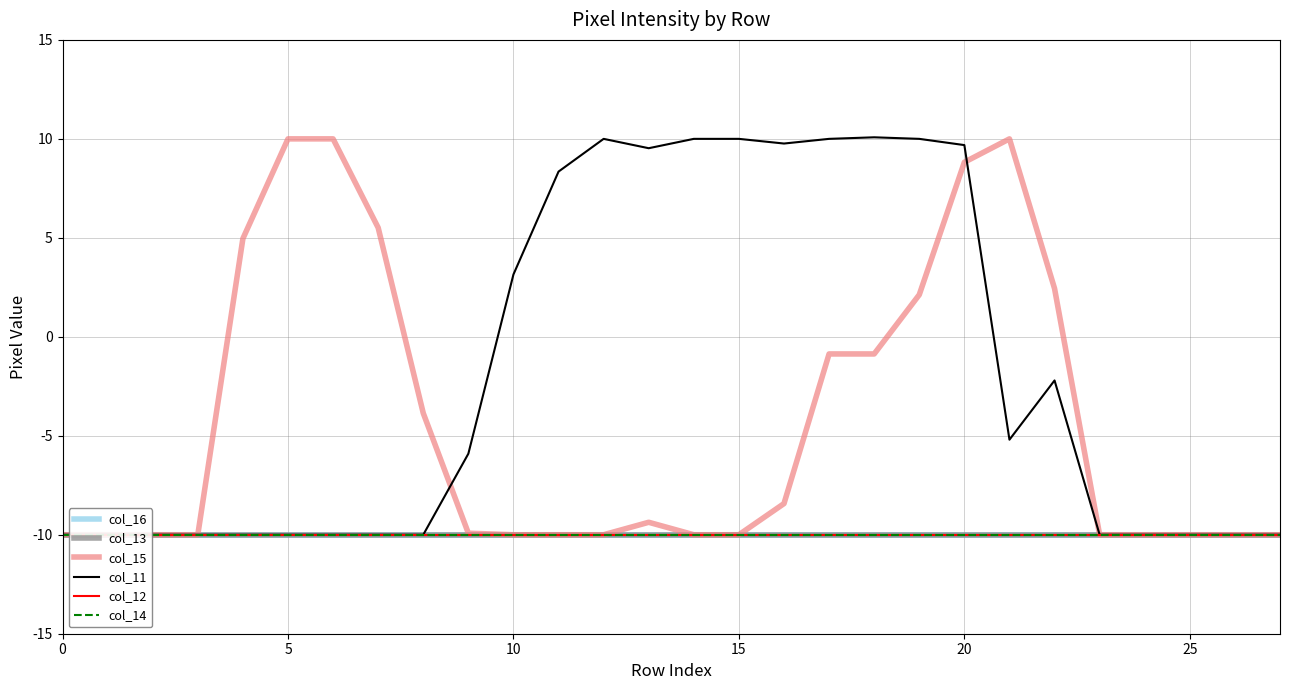

Which series has the largest total across all categories?

col_11